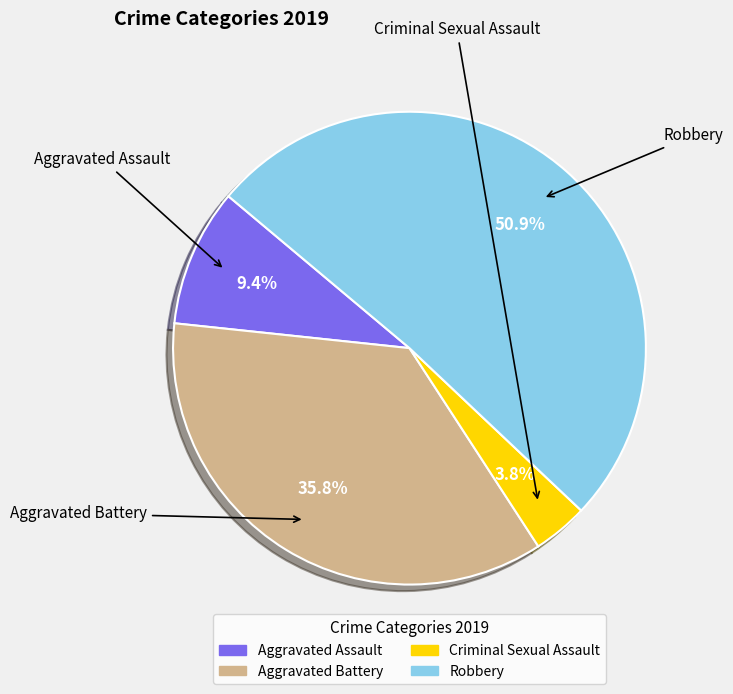

Approximately how many times larger is the value at Criminal Sexual Assault compared to Robbery?

0.1